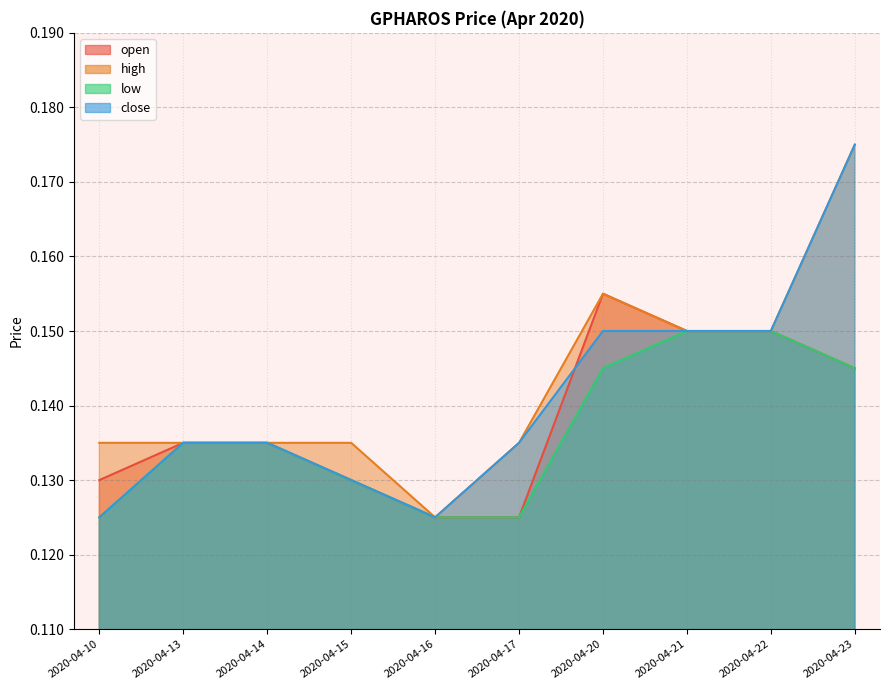

The open series shows 0.2 at 2020-04-14. True or false?

False